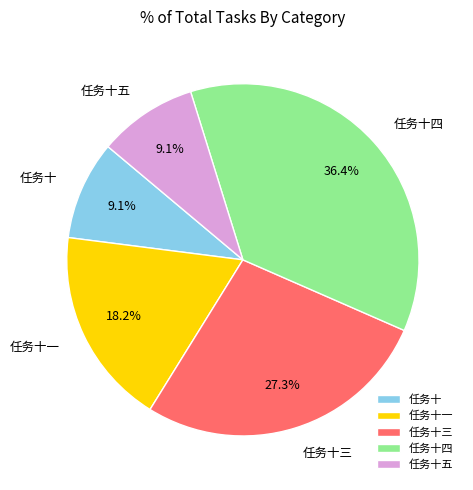

Which category has the biggest portion of the pie?

任务十四